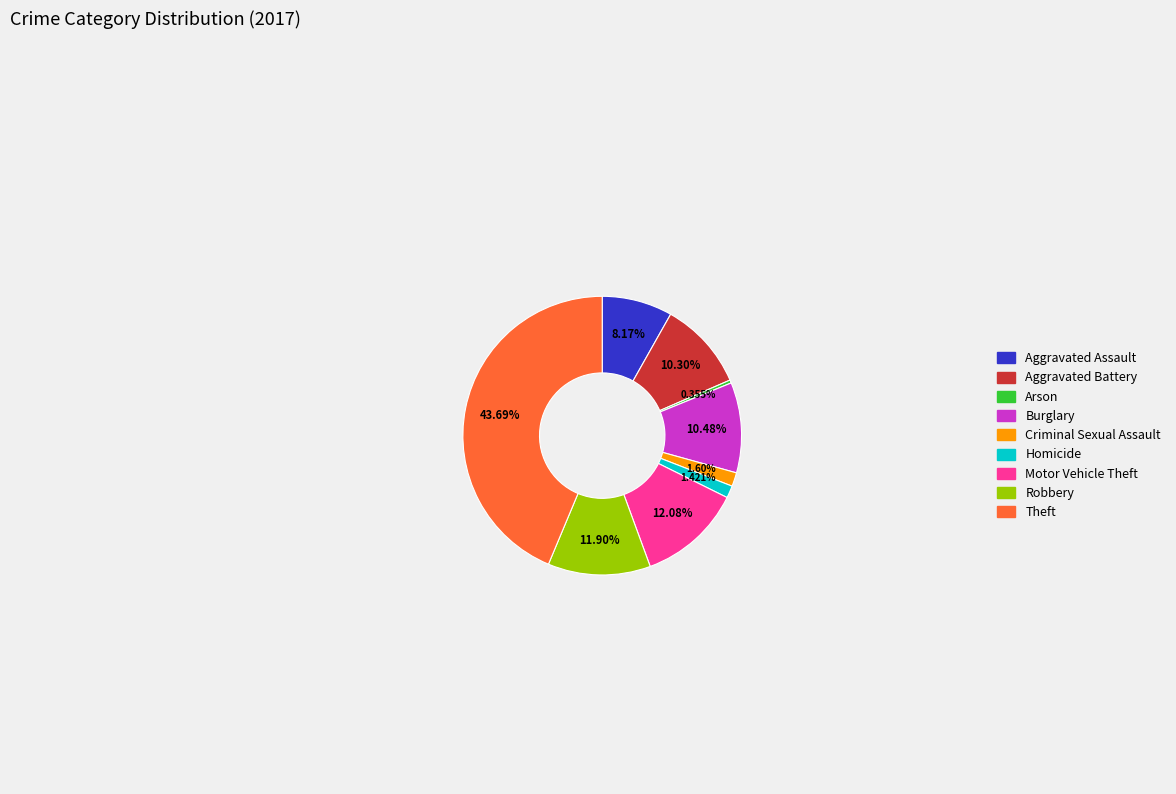

To the nearest percent, what is the average slice percentage?

11%